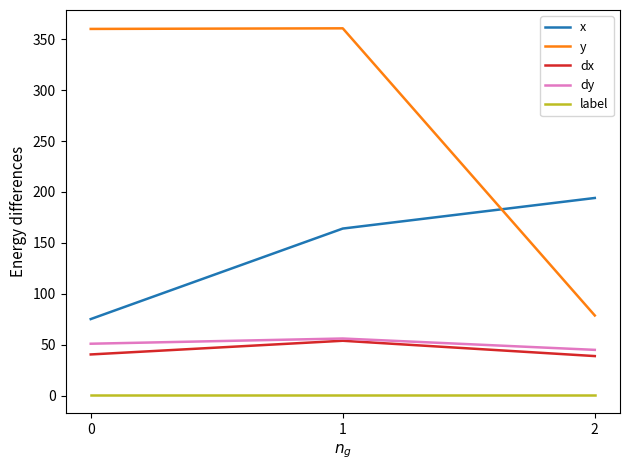

What is the difference between the maximum and minimum values in the dx series?

15.0